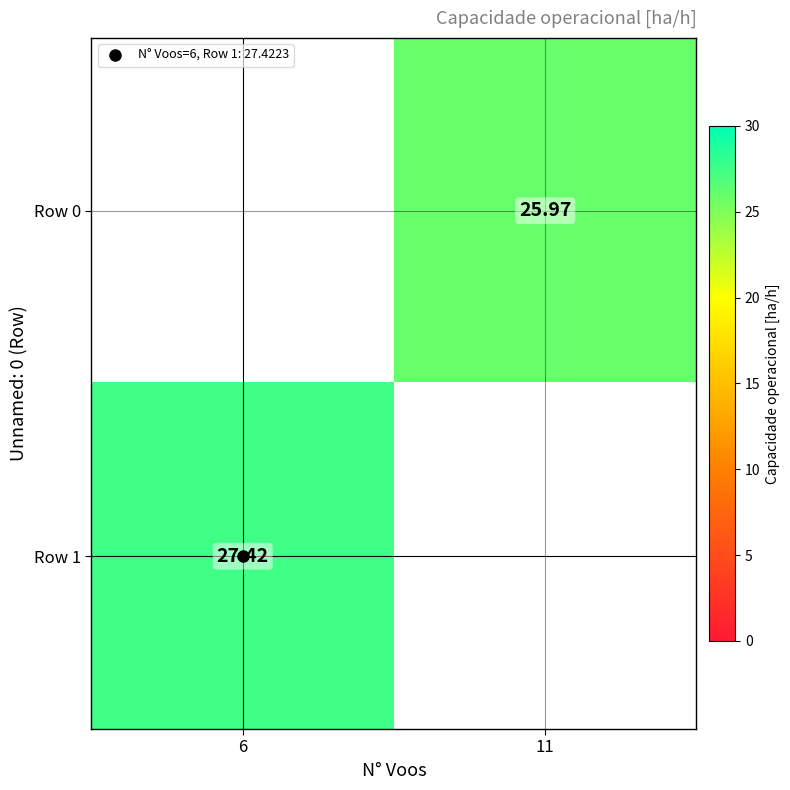

Which has a higher value, 6 or 11?

11